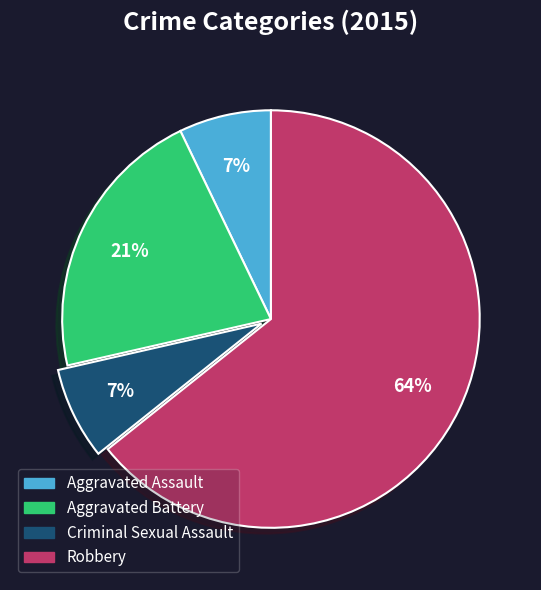

What is the largest slice in the pie chart?

Robbery